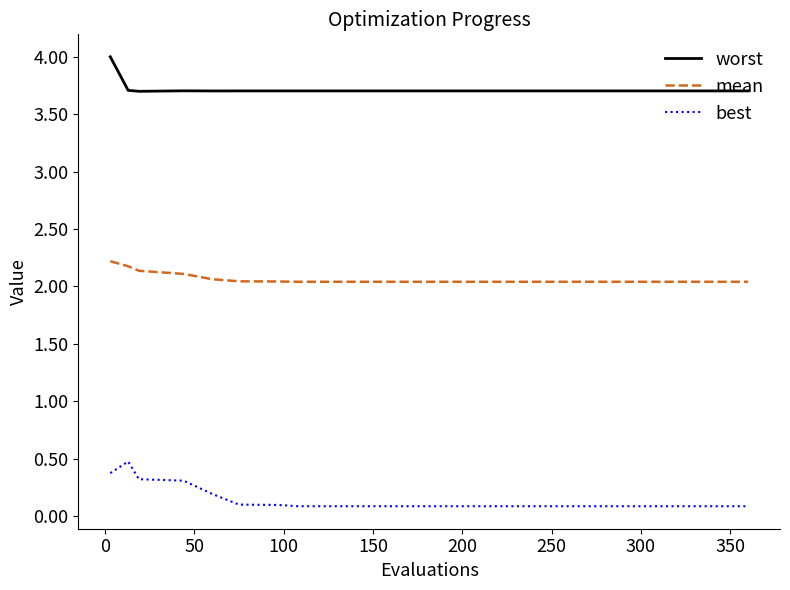

Which series has the largest total across all categories?

worst